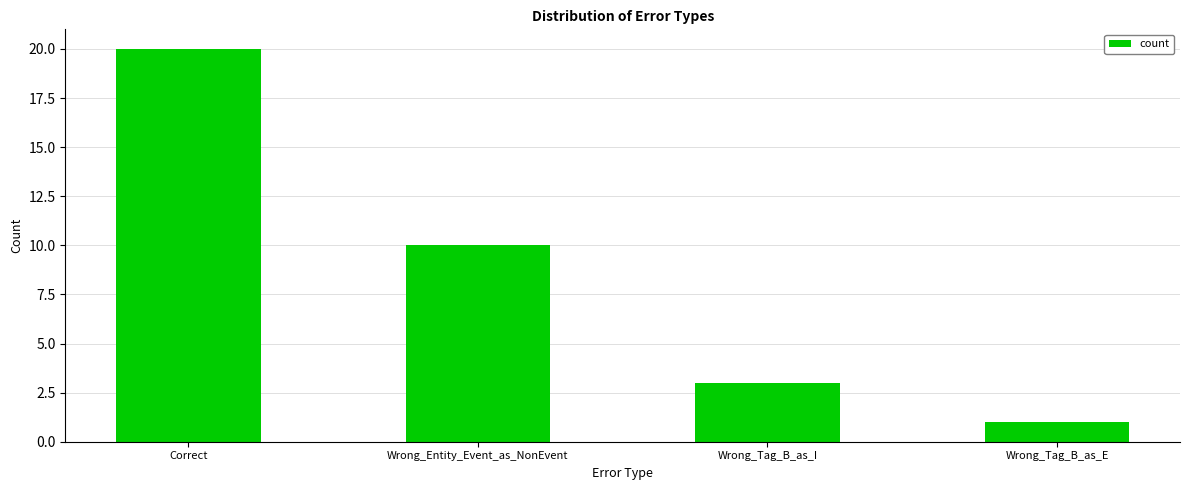

Read the value at Correct, to the nearest 5.

20